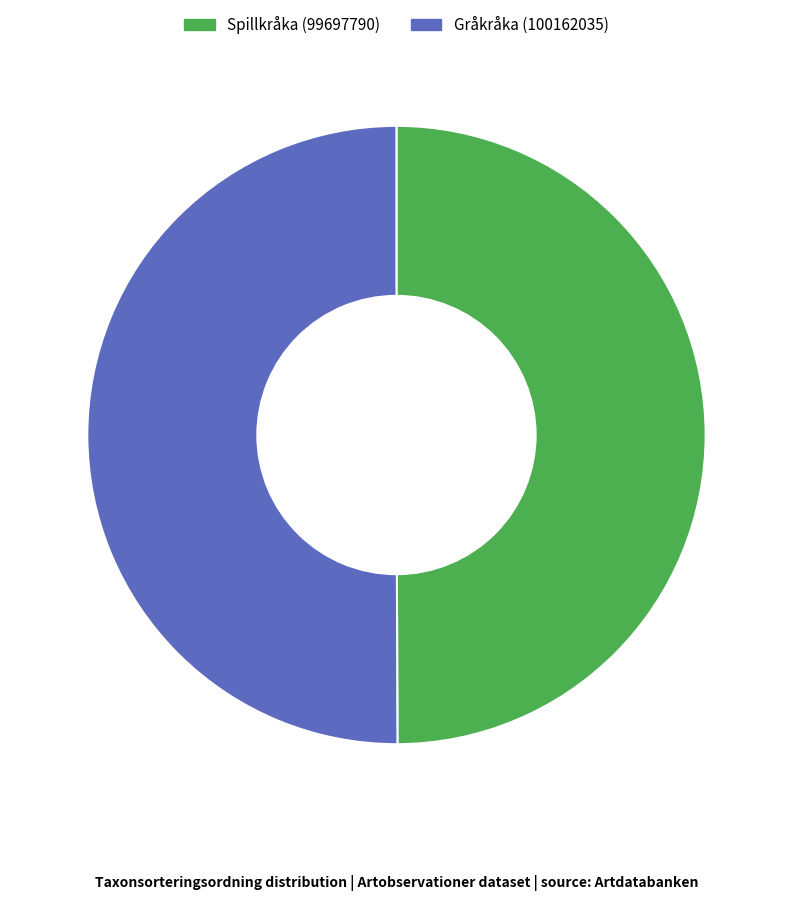

Do Spillkråka (99697790) and Gråkråka (100162035) together represent more than half of the pie?

Yes